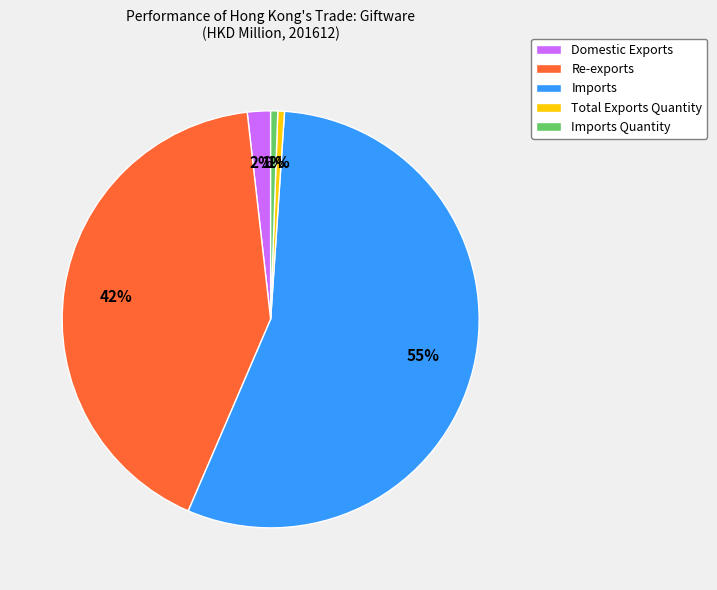

Count the number of slices in the pie.

5